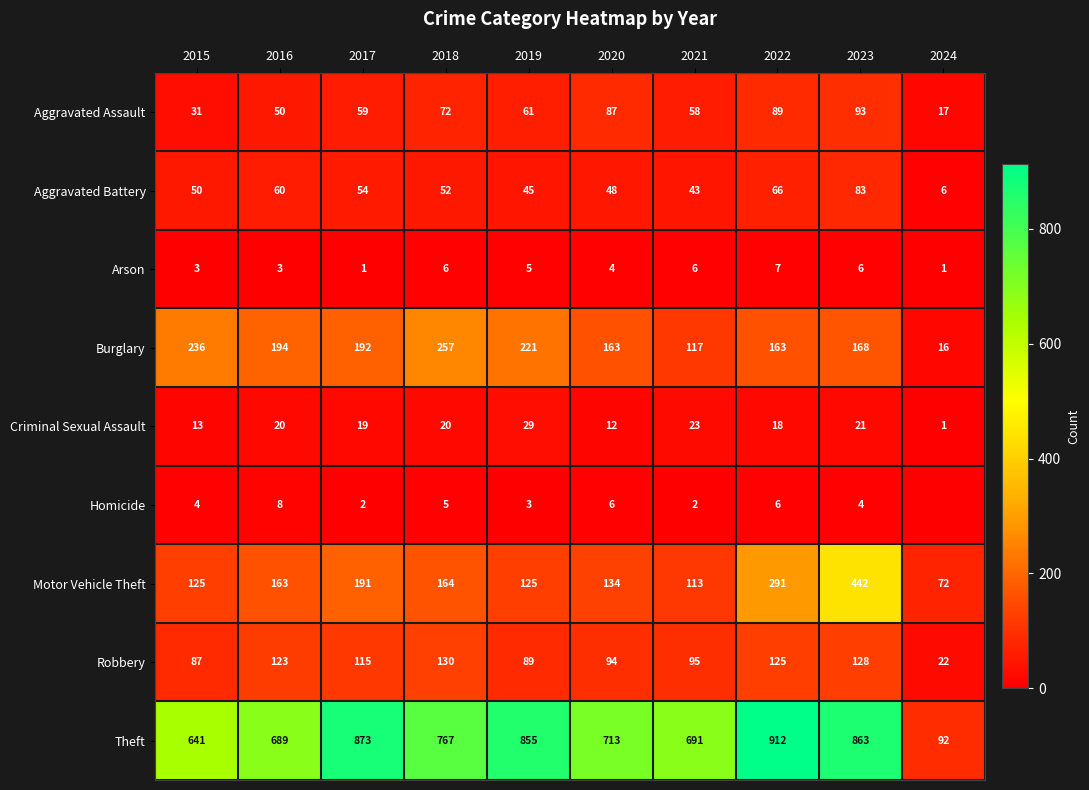

Is the value of Aggravated Battery at 2023 greater than the value of Criminal Sexual Assault at 2017?

Yes